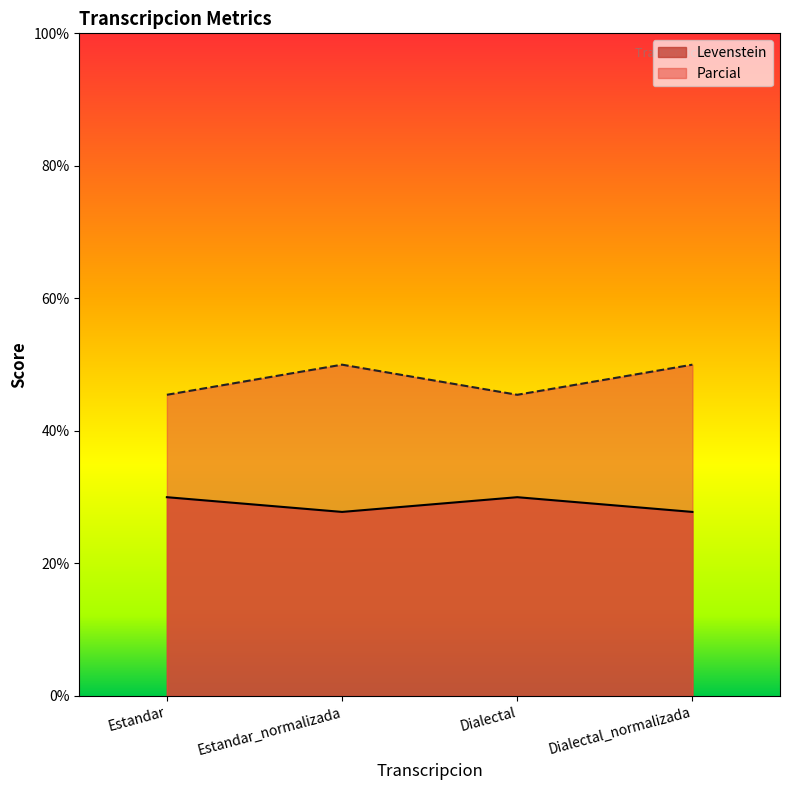

How many data points does each series have?

4